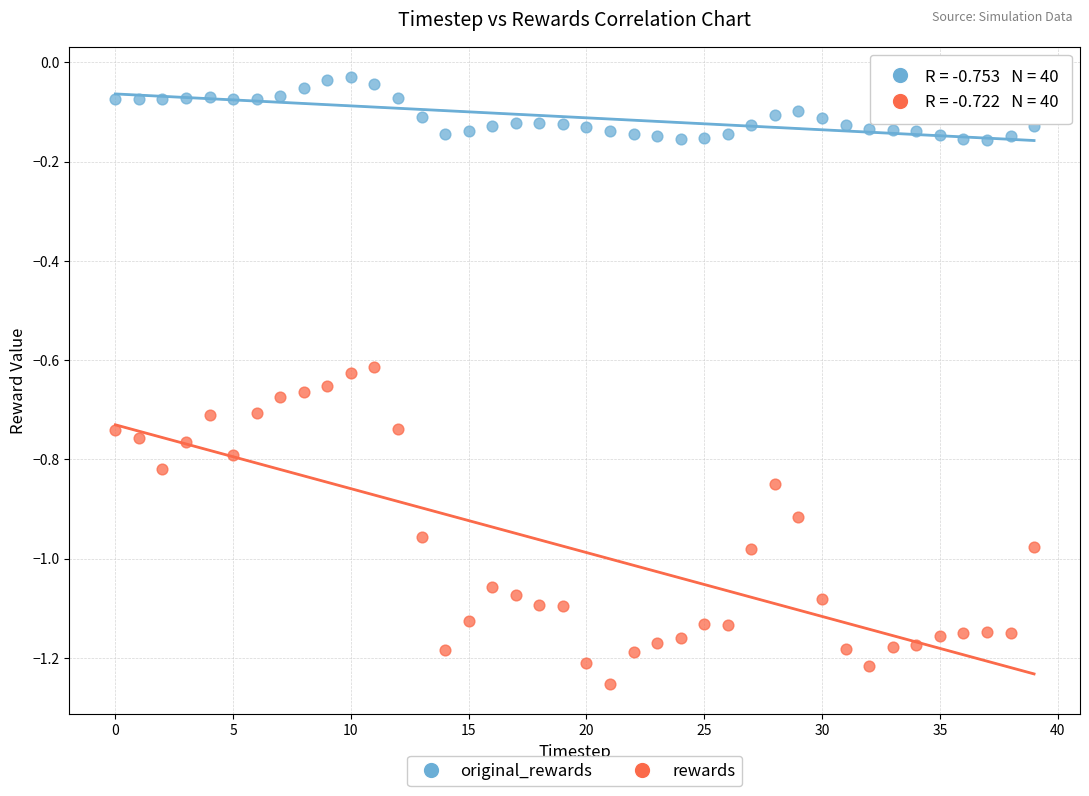

Which series reaches the maximum Y coordinate?

original_rewards